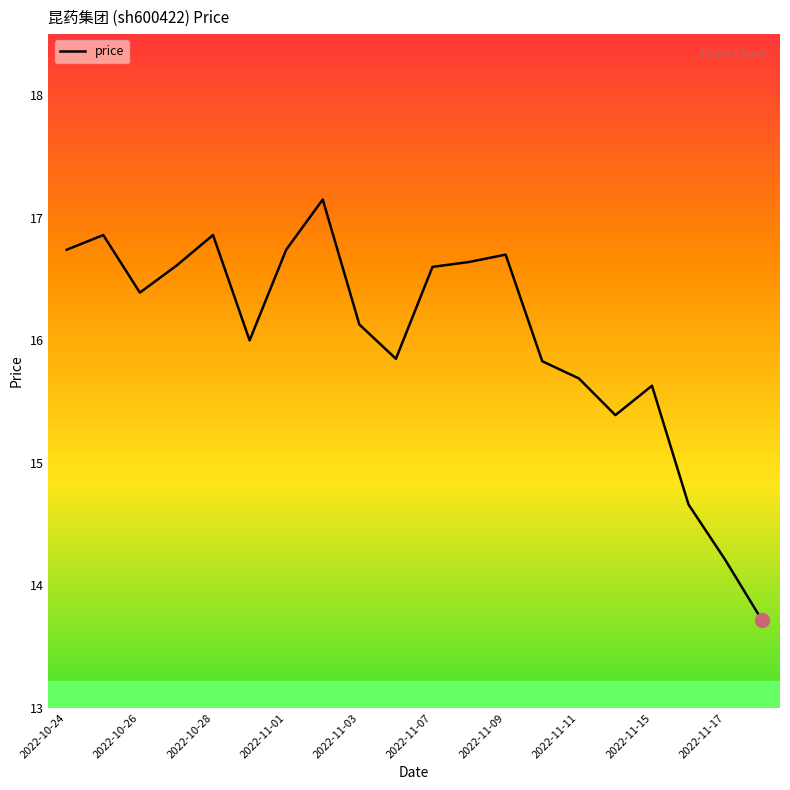

What is the minimum value shown in the chart?

13.7